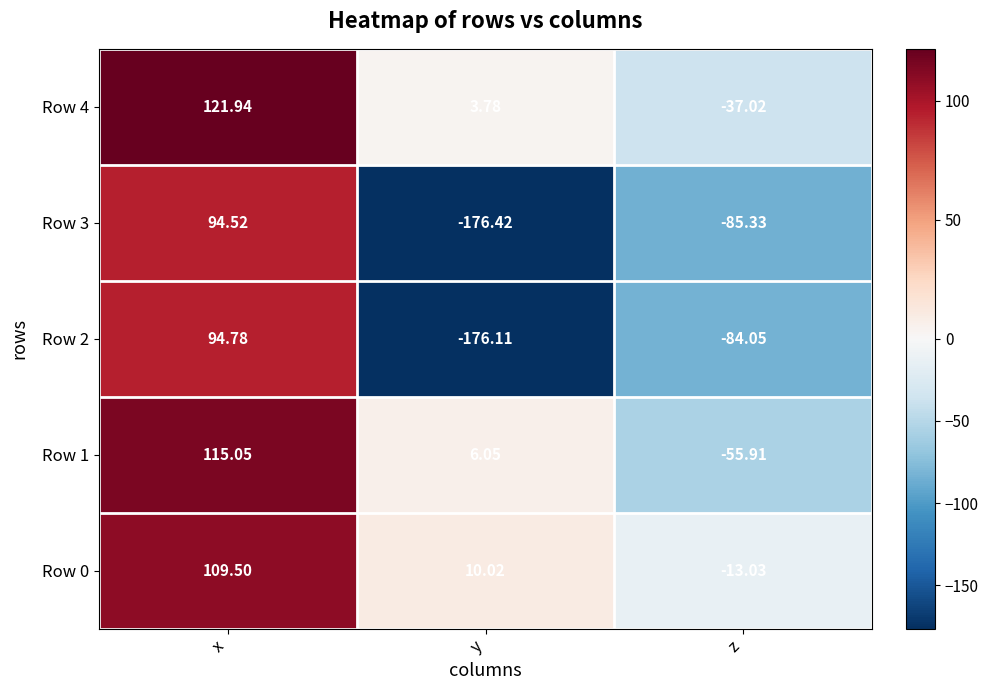

How many categories are shown in the chart?

3